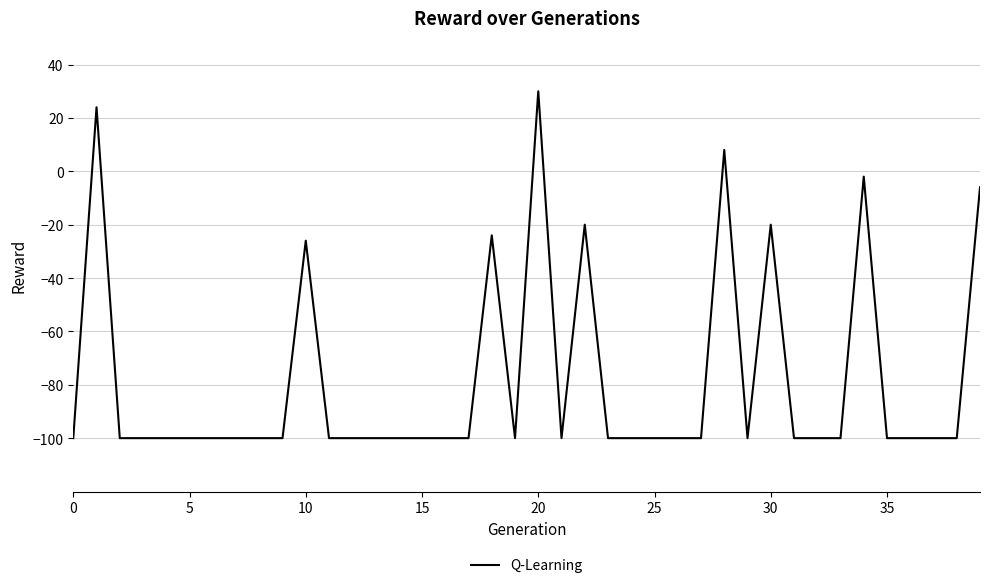

Reading left to right, what are all the values shown in this chart?

-100	24	-100	-100	-100	-100	-100	-100	-100	-100	-26	-100	-100	-100	-100	-100	-100	-100	-24	-100	30	-100	-20	-100	-100	-100	-100	-100	8	-100	-20	-100	-100	-100	-2	-100	-100	-100	-100	-6